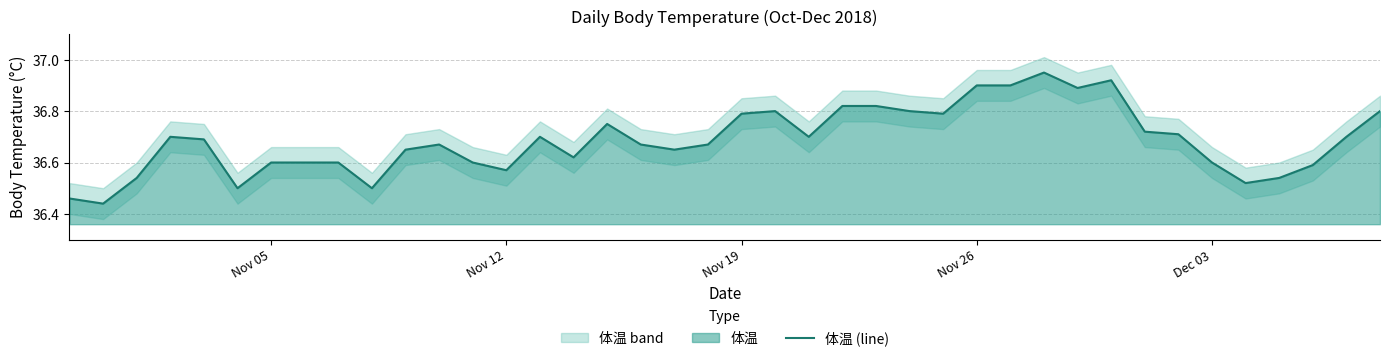

What is the difference between the maximum and minimum values?

0.5